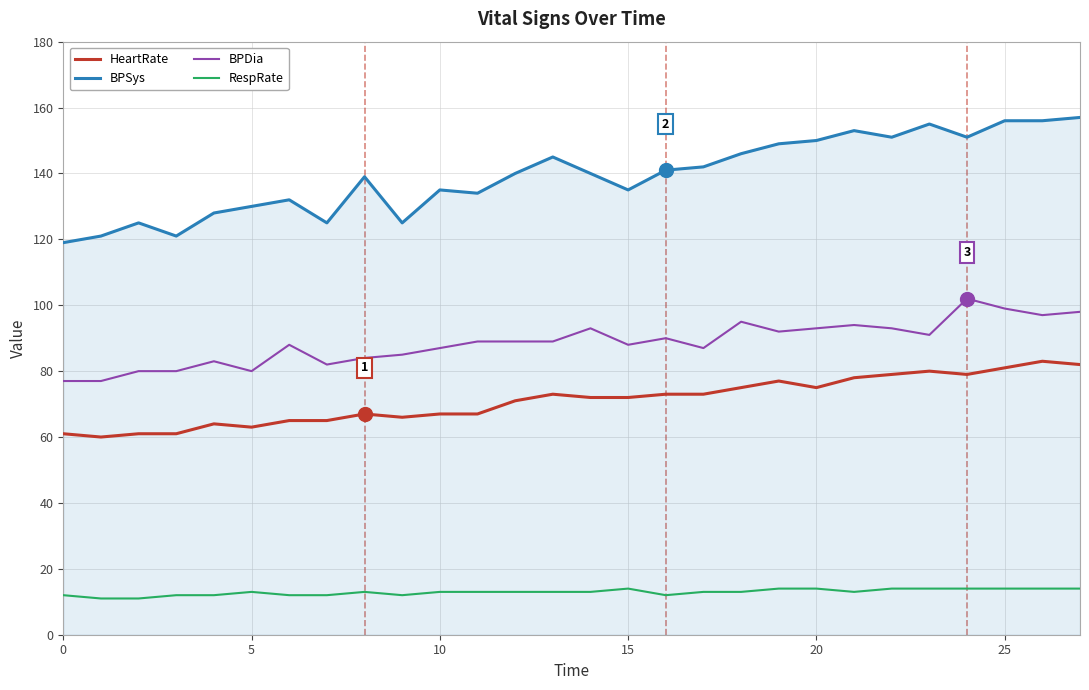

What is the maximum value shown in the chart?

157